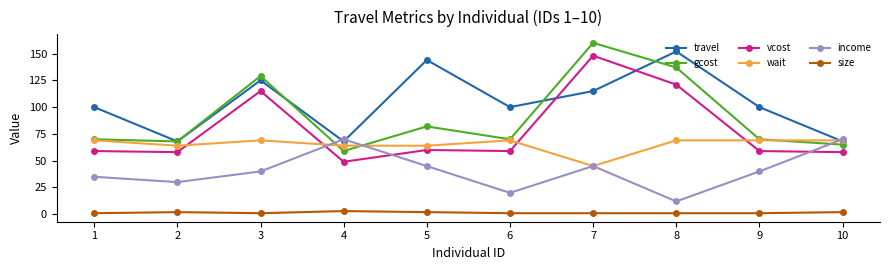

The value of income at 5 is 26. True or false?

False